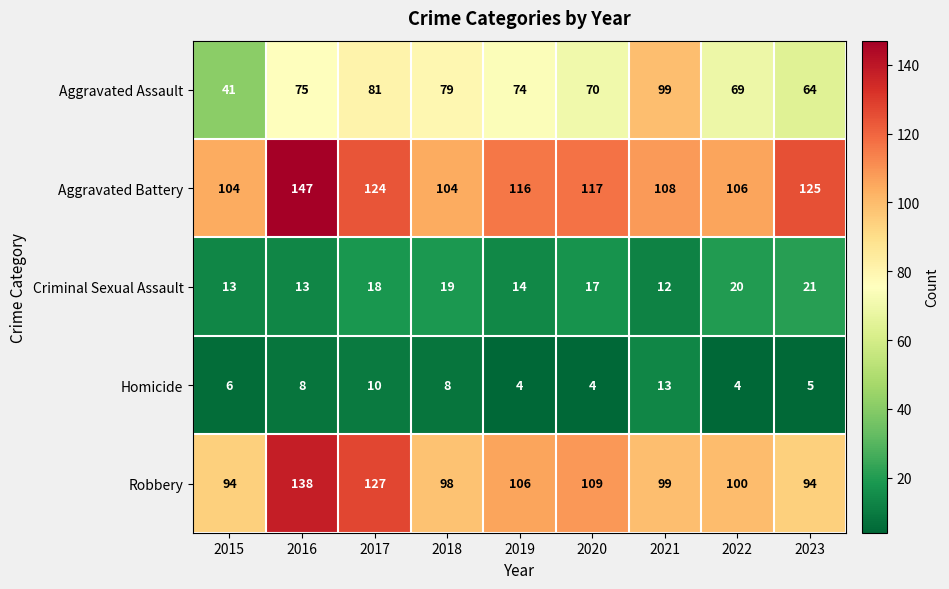

Where does the Robbery series first go above 100?

2016